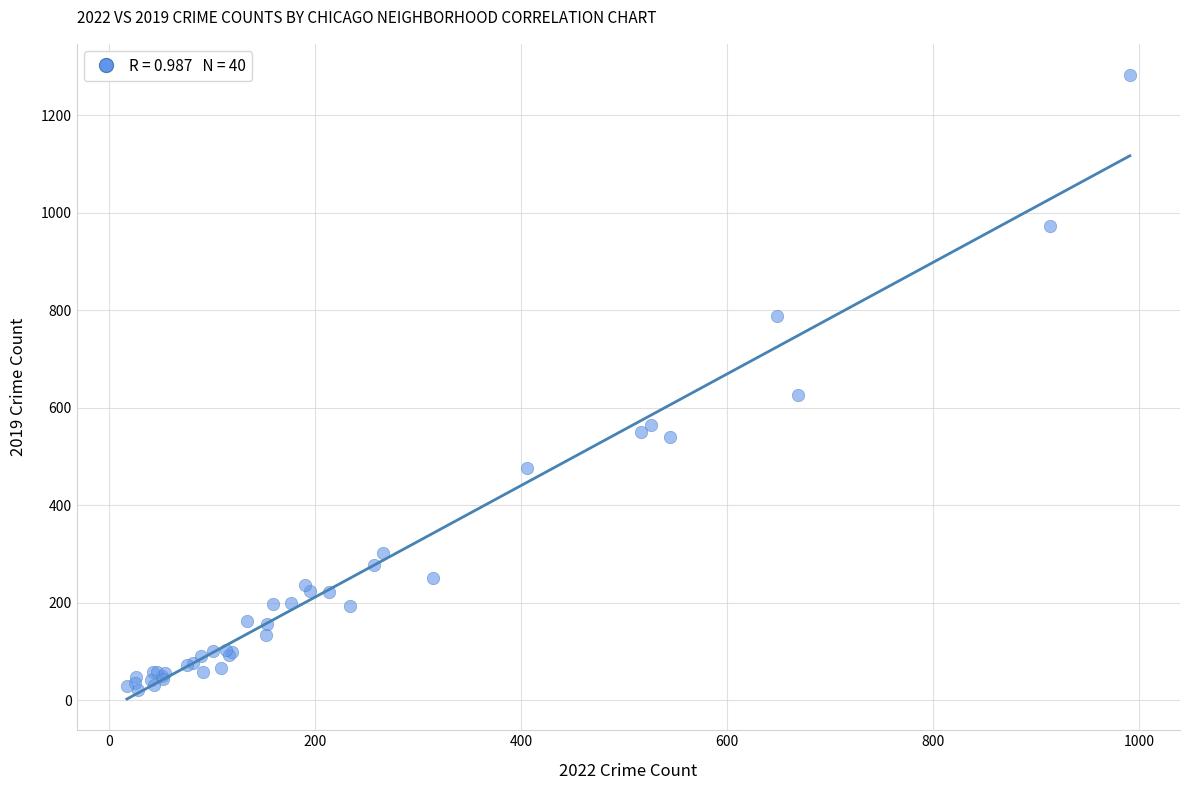

What Y value in the scatter plot is closest to 651?

627